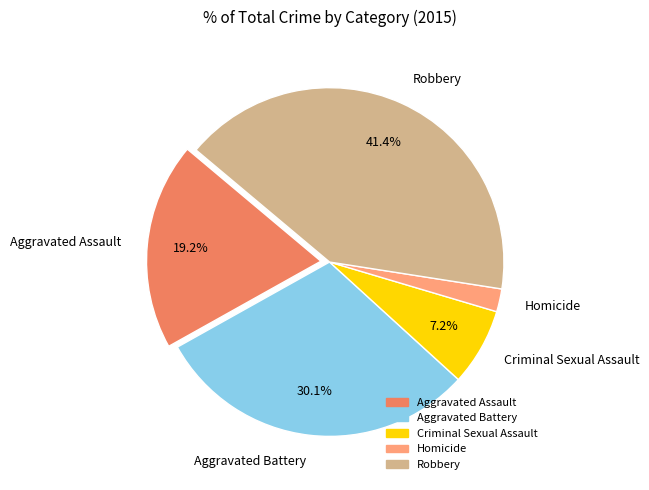

Rank the categories by value from lowest to highest.

Homicide, Criminal Sexual Assault, Aggravated Assault, Aggravated Battery, Robbery